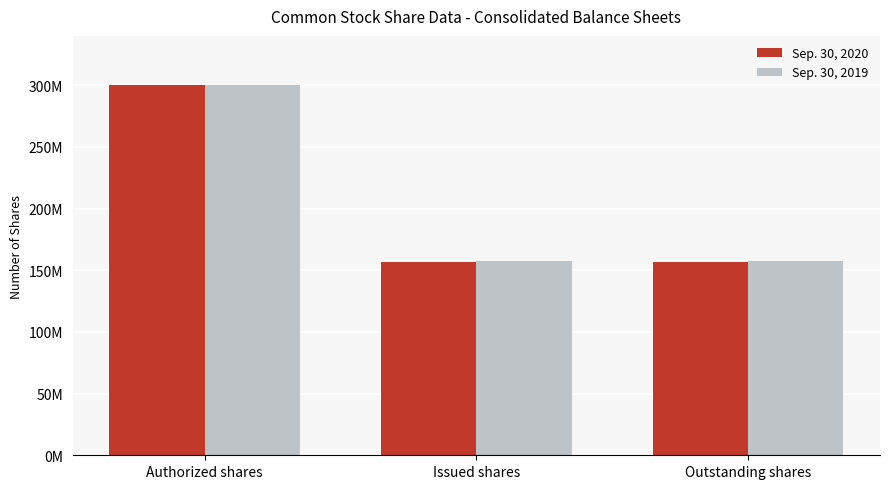

Which series has the widest spread of values?

Sep. 30, 2020